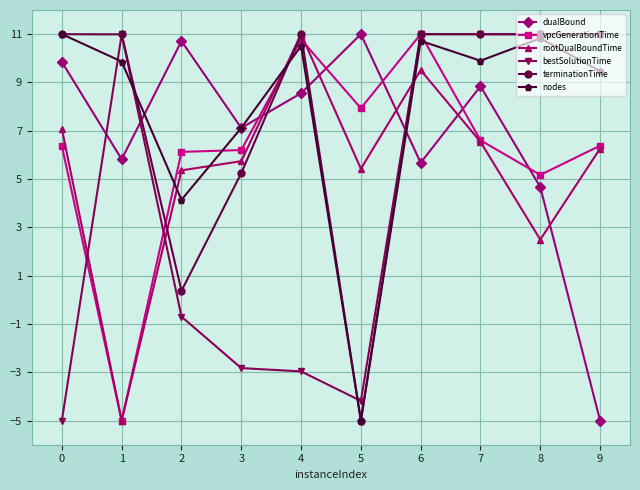

True or false: dualBound and vpcGenerationTime intersect in this chart.

True